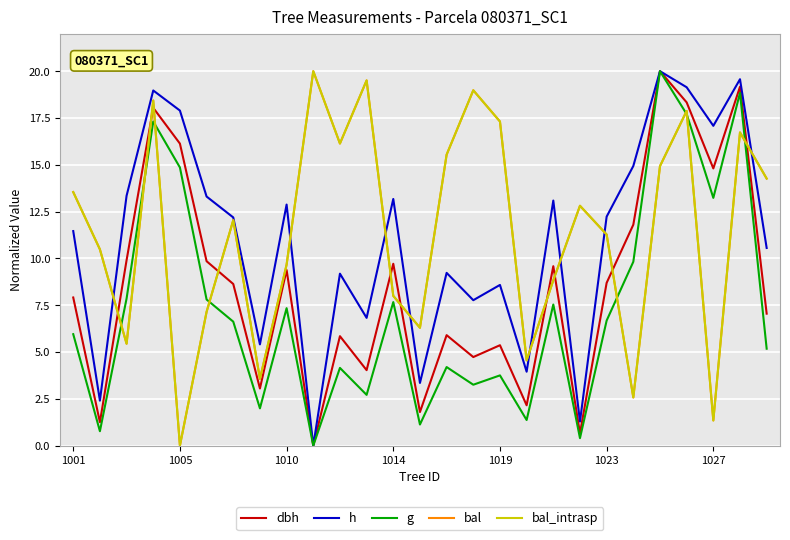

Is this an area chart (filled region under the line)?

No